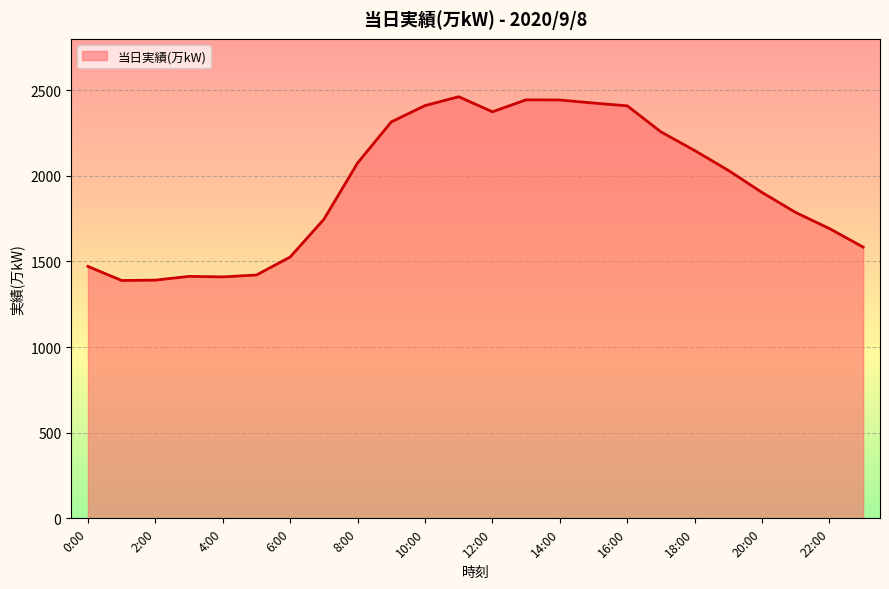

What is the difference between the maximum and minimum values?

1073